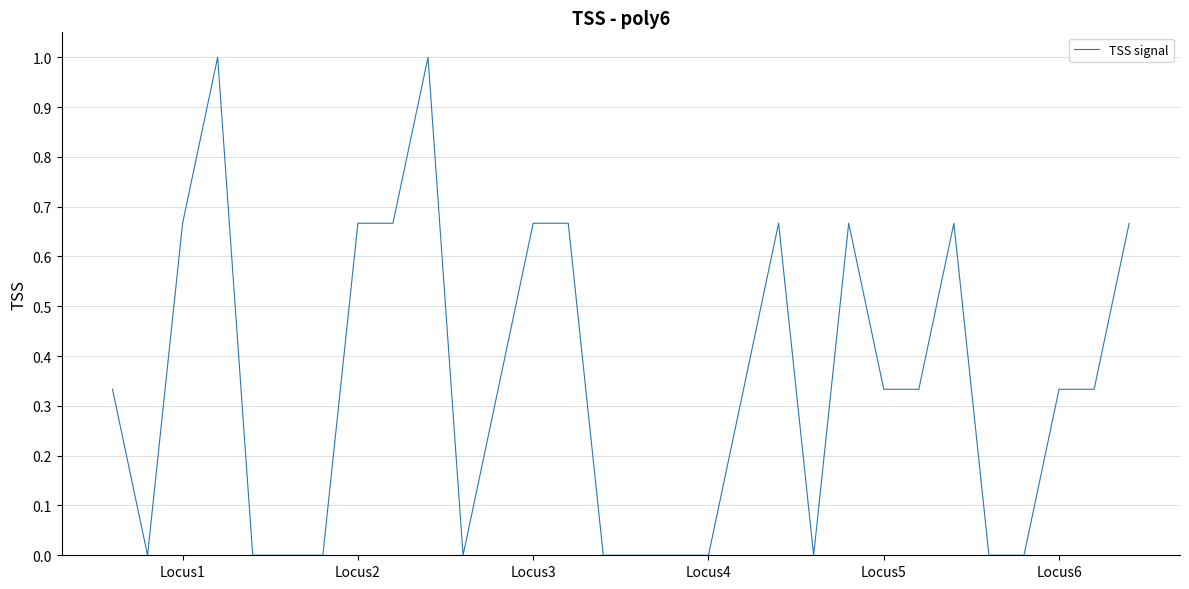

What is the greatest value displayed?

1.0